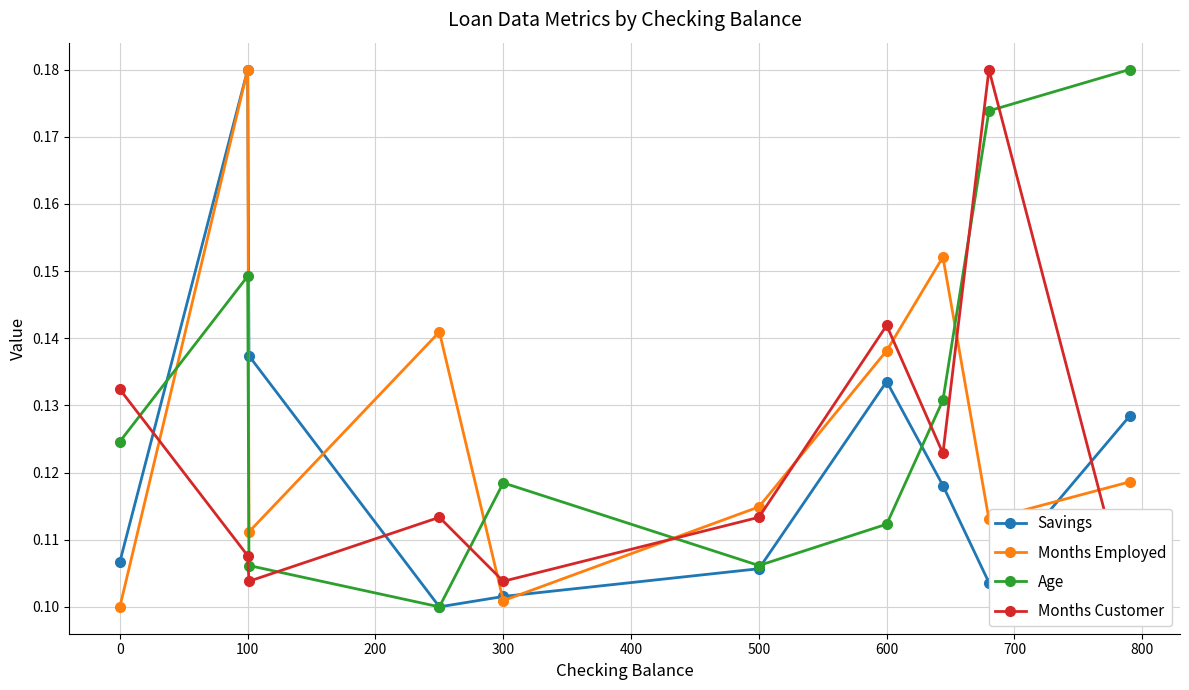

At which label does Months Employed reach its peak?

100